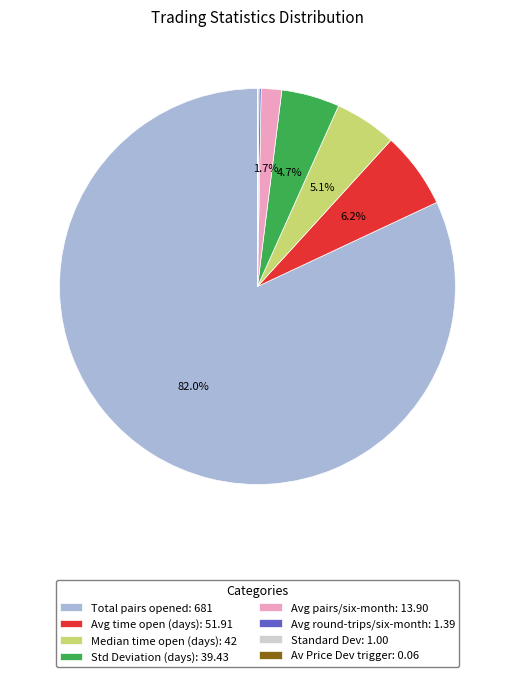

Between Std Deviation (days): 39.43 and Avg pairs/six-month: 13.90, which is larger?

Std Deviation (days): 39.43